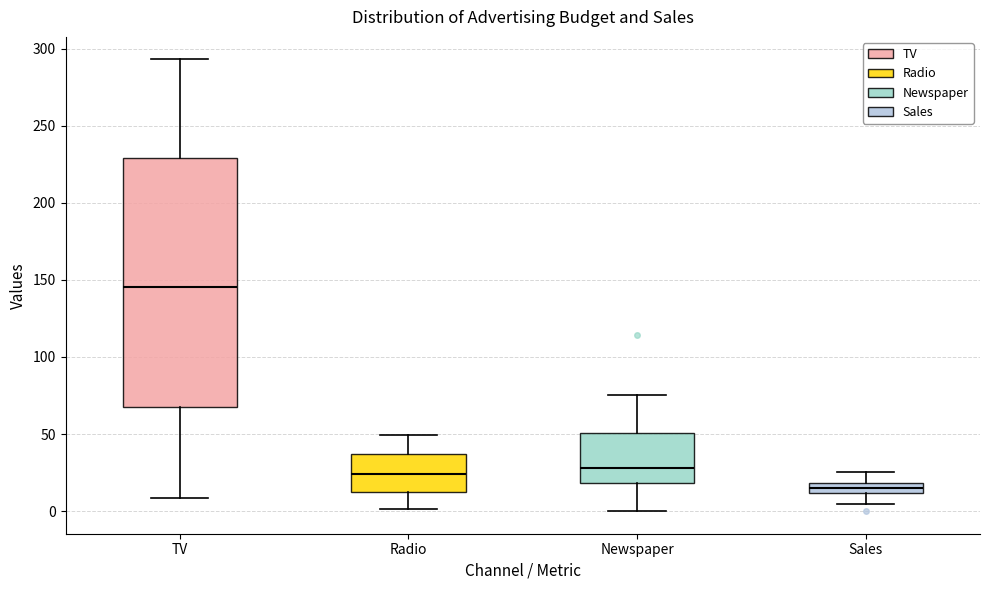

Comparing the boxes themselves (not the whiskers), which one is the tallest?

TV